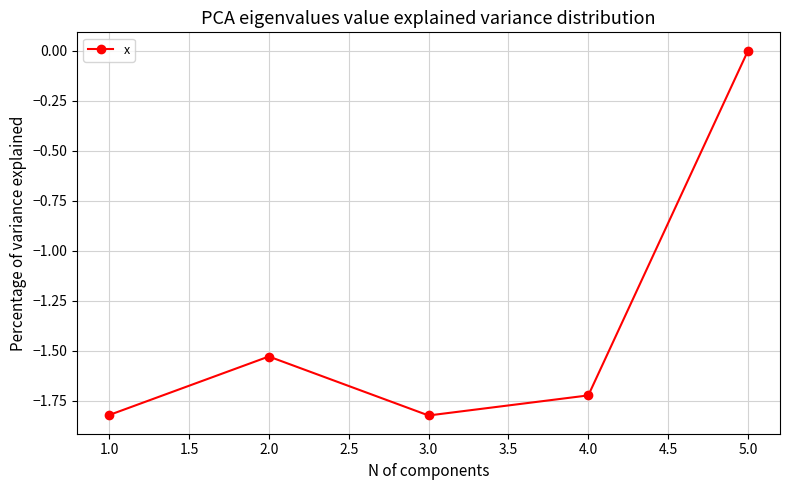

Count the number of categories in the chart.

5